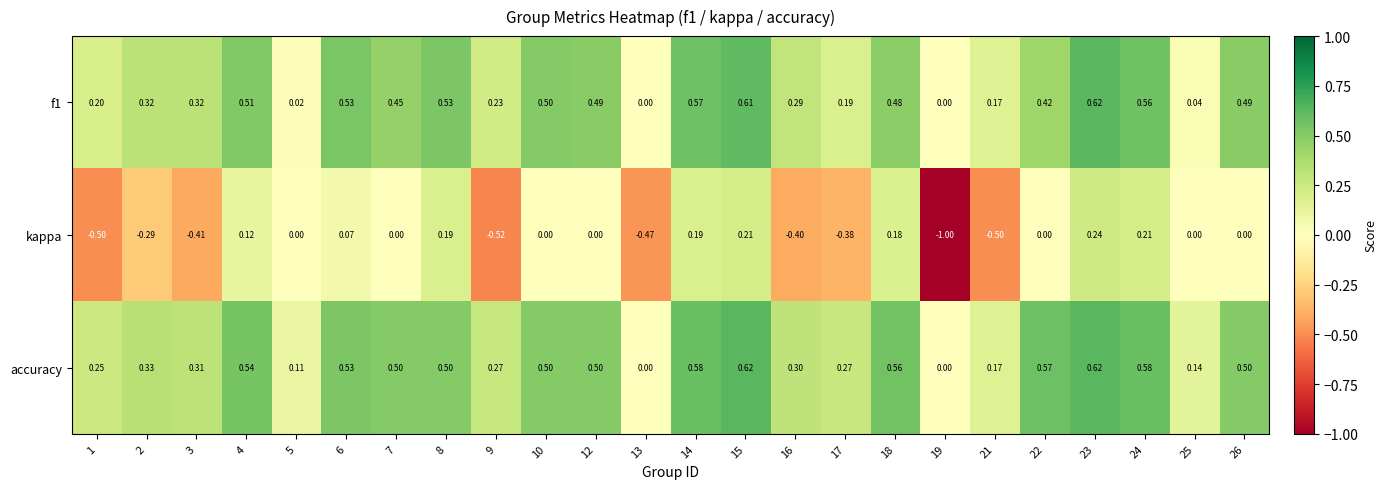

Which series has the largest total across all categories?

accuracy